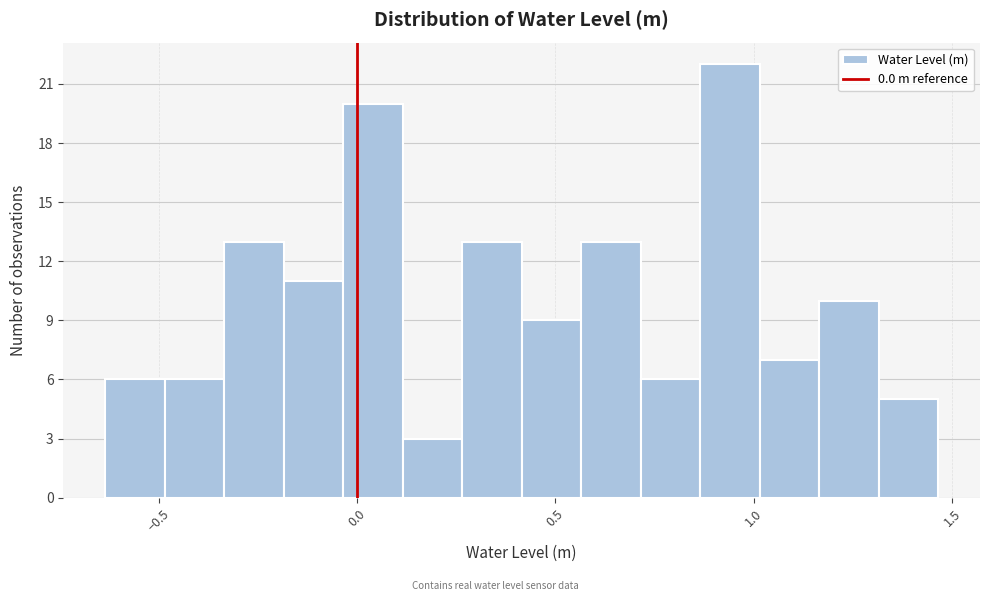

Read against the x-axis, roughly where is the centre of the tallest bar?

0.95